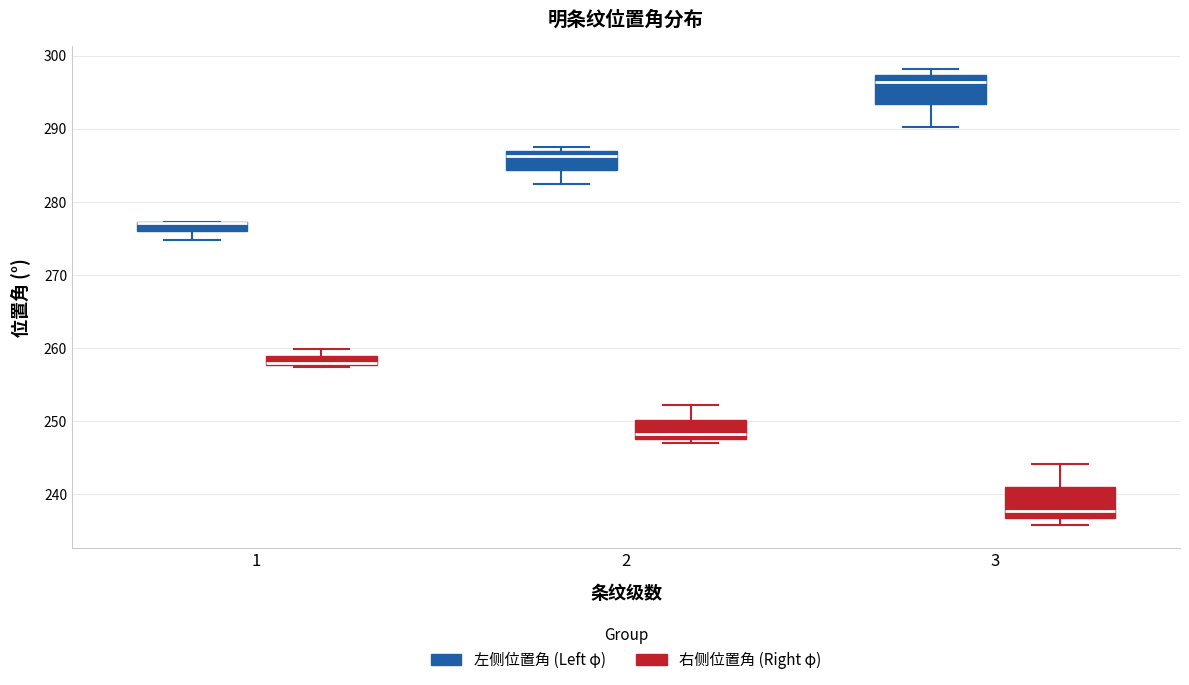

Where is the lower edge of the box for 1 (右侧位置角 (Right φ)) on the y-axis? The values are not printed on the chart, so give them approximately, as read against the axis.

258